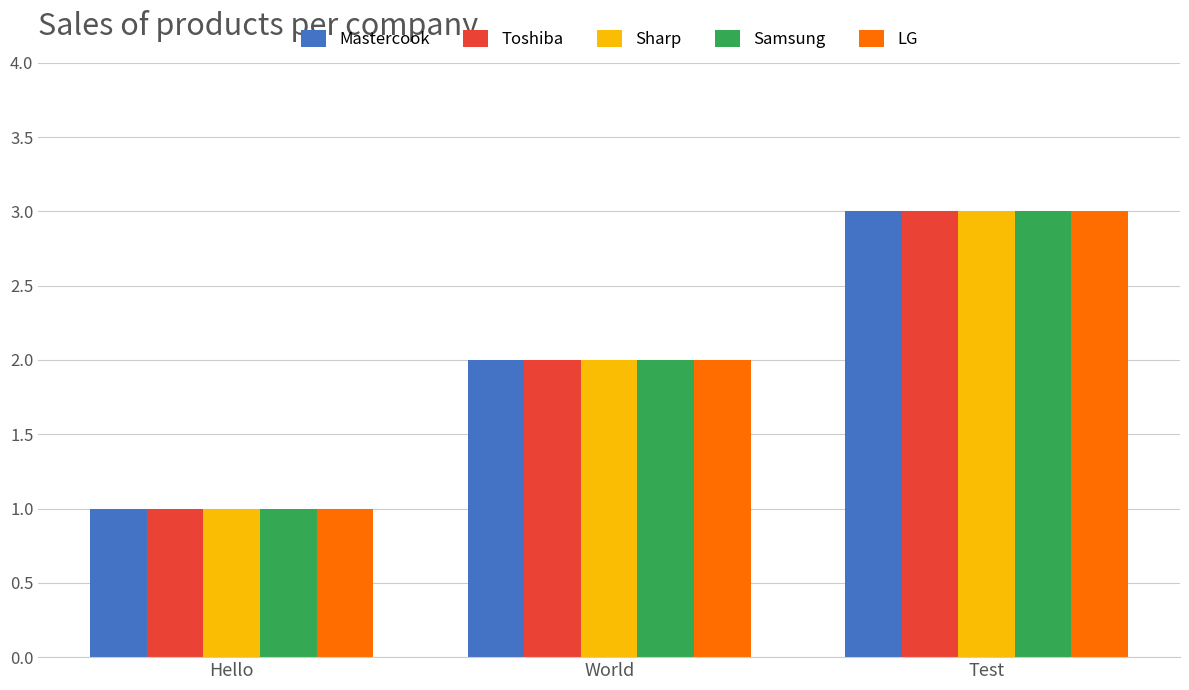

What is the value of the Toshiba bar at the 2nd from the left?

2